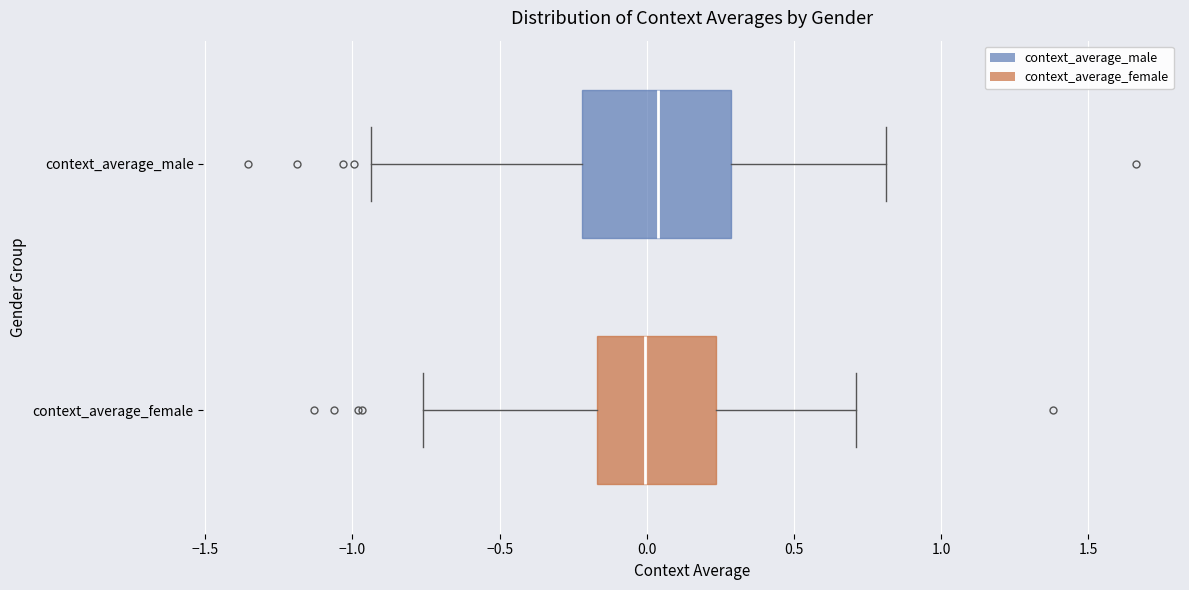

Comparing the boxes themselves (not the whiskers), which one is the widest?

context_average_male